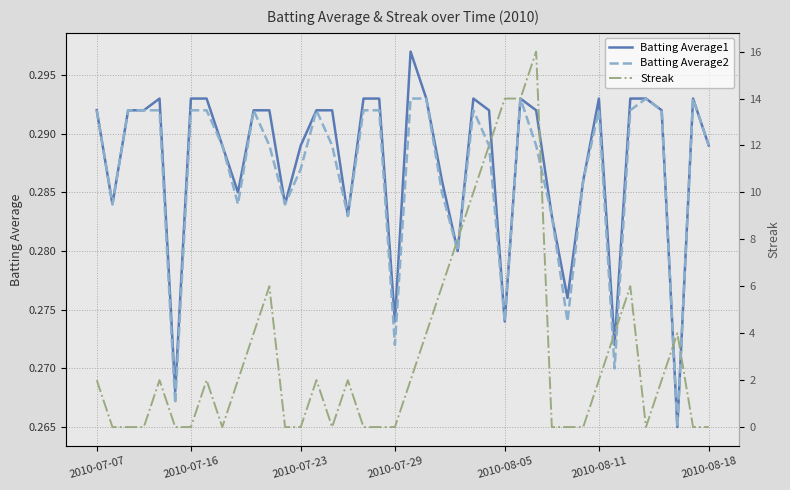

What is the total value across all series at 11?

6.6